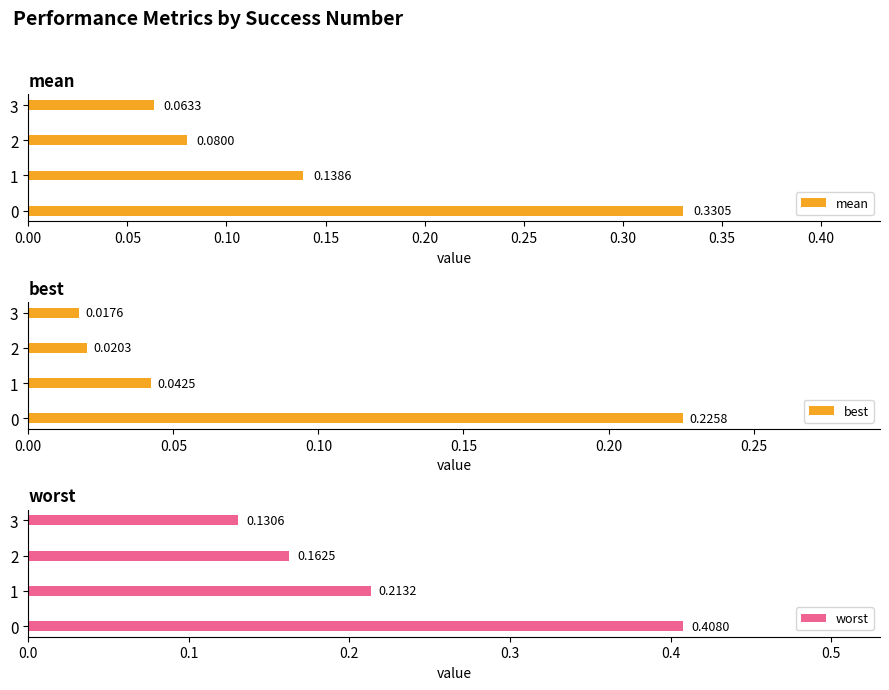

Rank the categories by worst value from lowest to highest.

3, 2, 1, 0